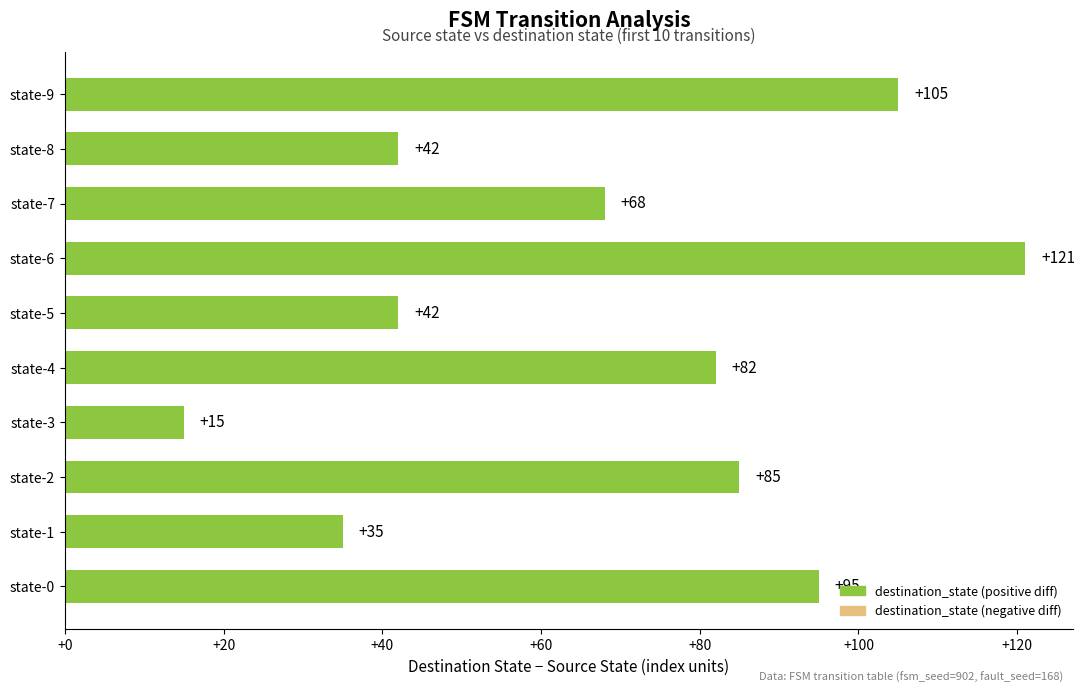

Is it true that the value at state-2 is 85?

True